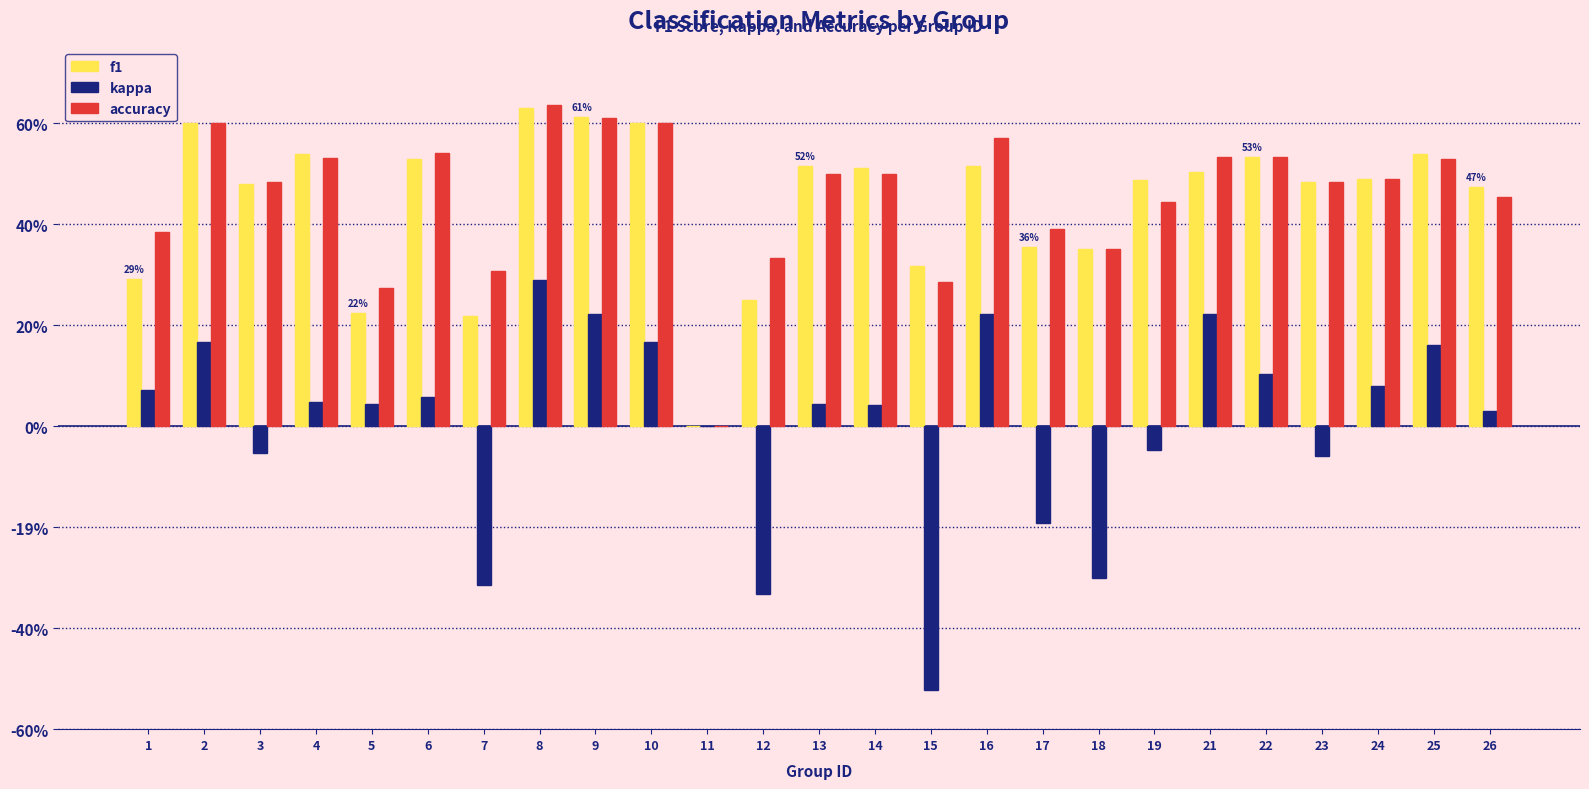

Are the bars grouped side by side (vs. stacked)?

Yes